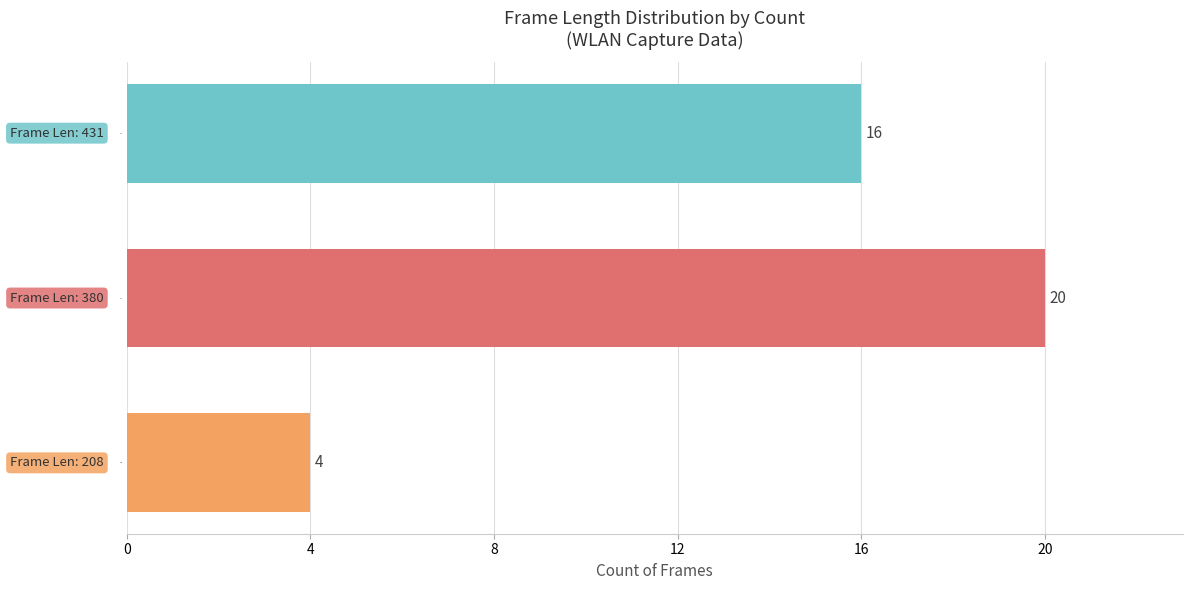

Reading bottom to top, what are all the values shown in this chart?

4	20	16